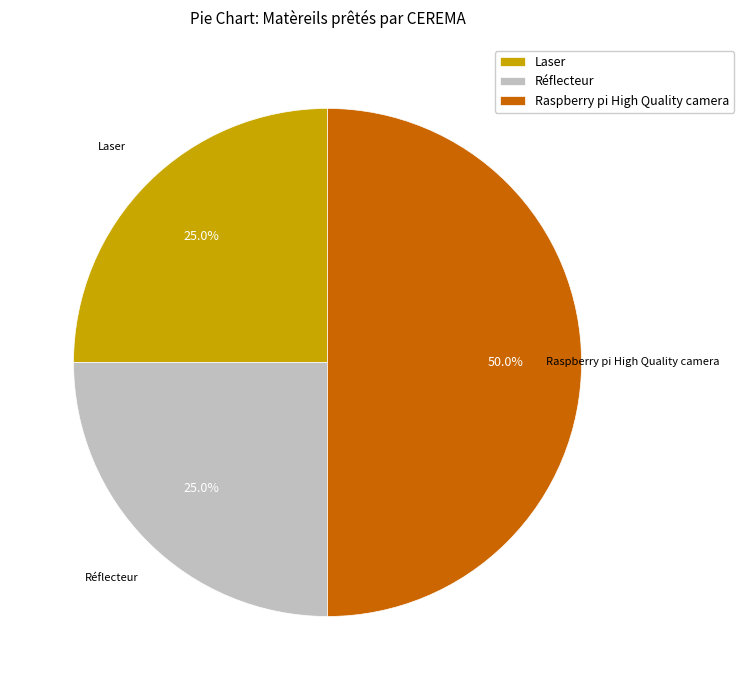

Does Laser represent more than half of the total?

No